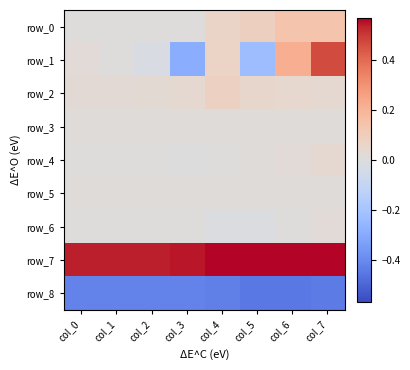

What is the difference between the highest and lowest values at col_4?

1.0